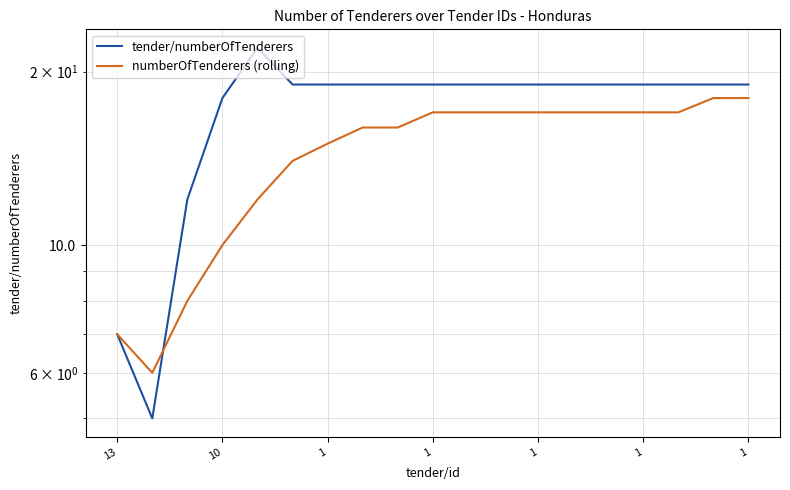

Is it true that tender/numberOfTenderers equals 19 at 1?

True